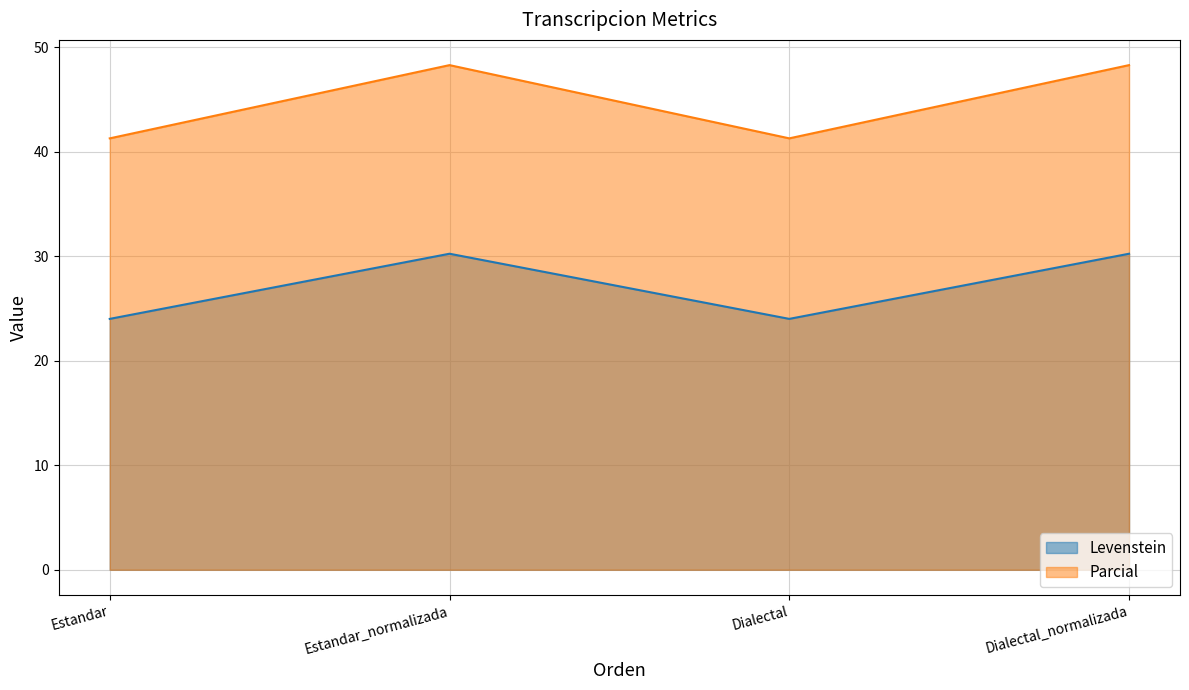

Reading left to right, what are all the values shown in this chart?

Levenstein: 24.0	30.2	24.0	30.2
Parcial: 41.3	48.3	41.3	48.3